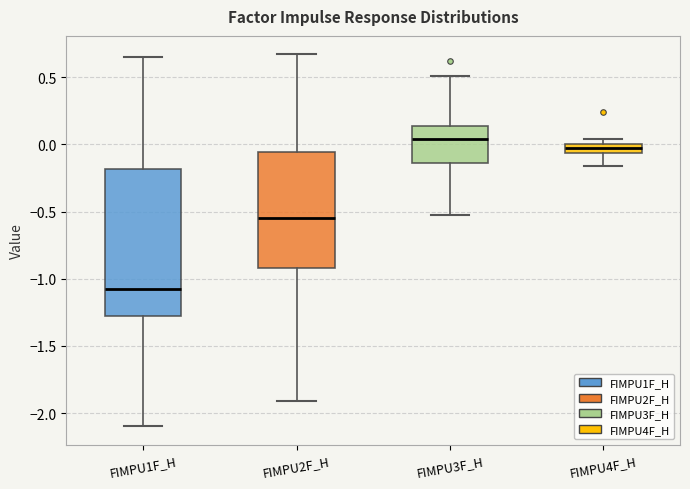

Which box has the lowest median line?

FIMPU1F_H